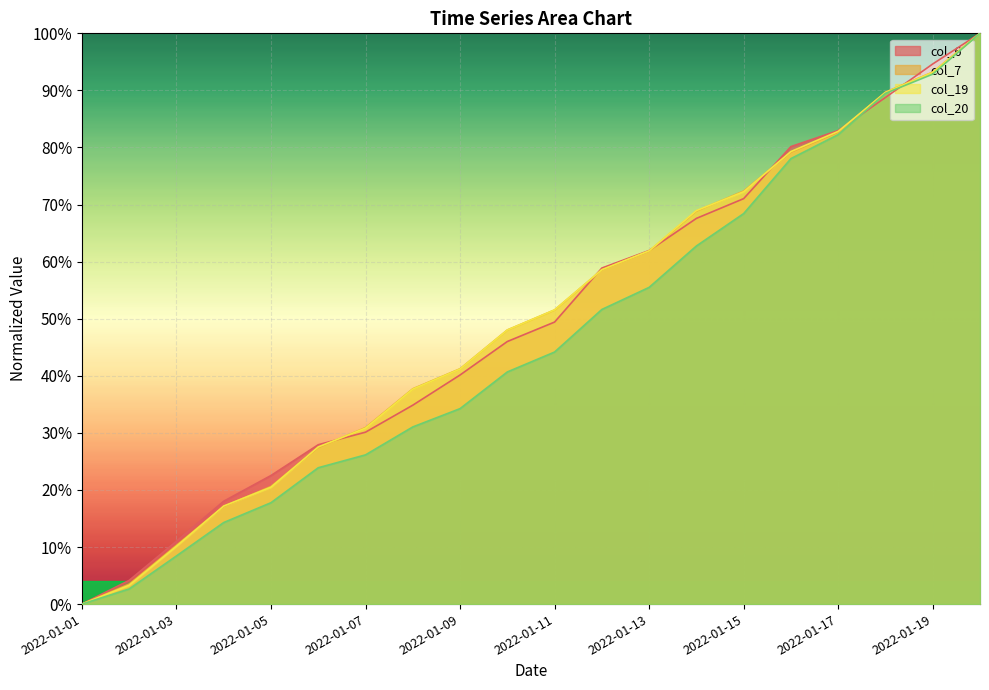

What is the value of the col_6 point at the 19th from the left?

0.9